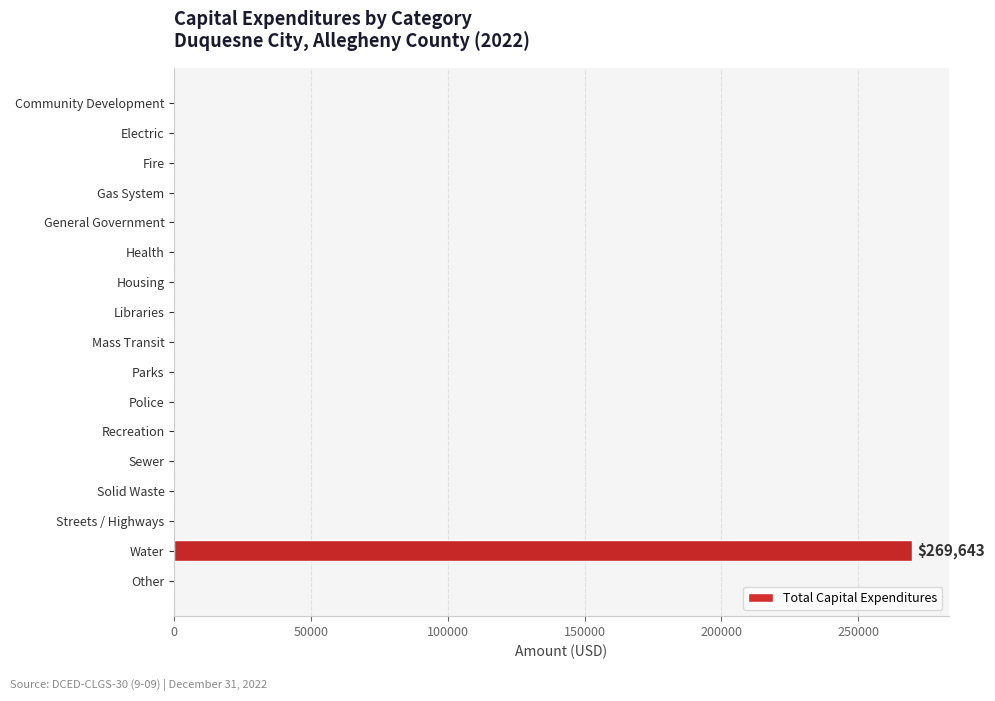

The chart shows a value of 151848 at Sewer. True or false?

False